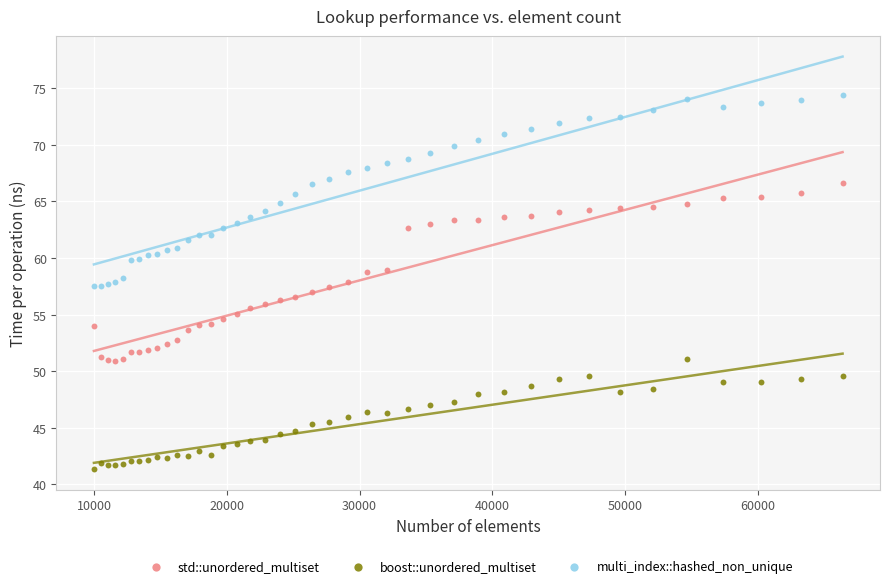

Which series has the widest spread of Y values?

multi_index::hashed_non_unique